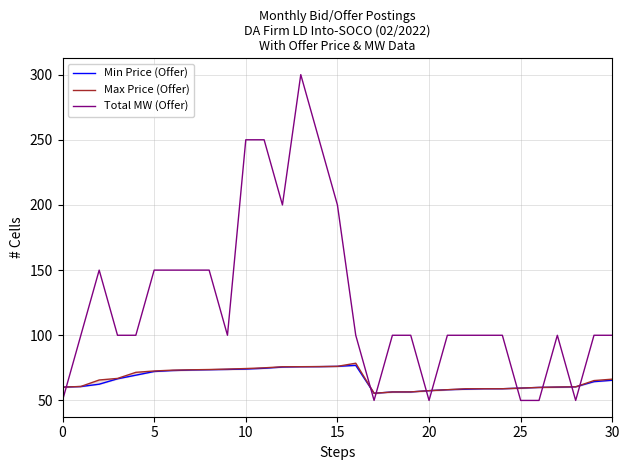

True or false: Max Price (Offer) and Min Price (Offer) intersect in this chart.

False